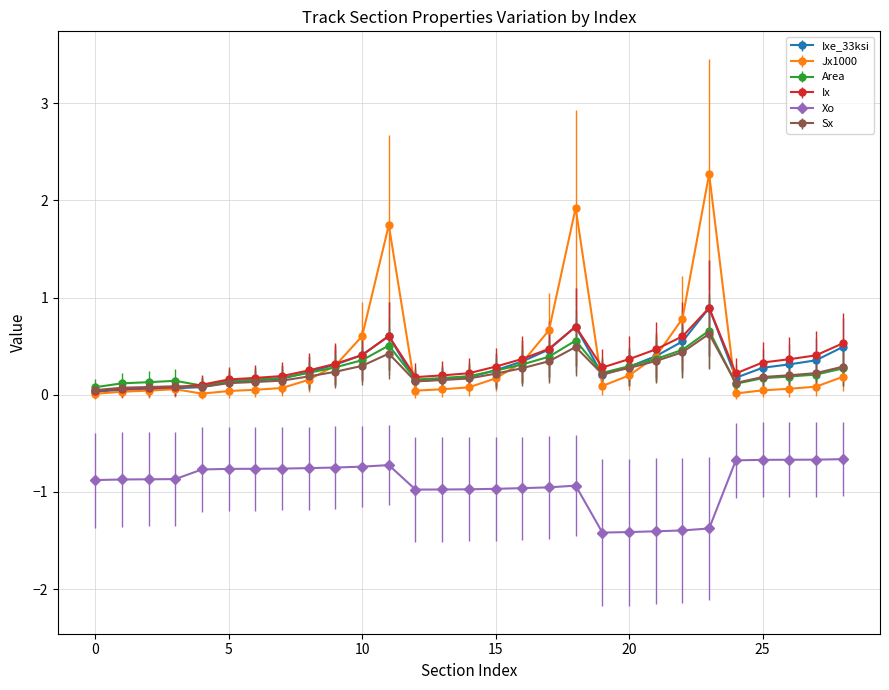

True or false: Area has more than 0 points higher than both neighbors.

True